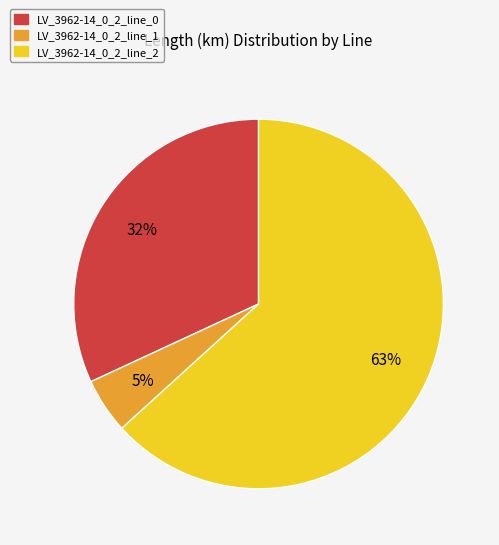

To the nearest percent, what is the difference between the largest and smallest slice percentages?

58%